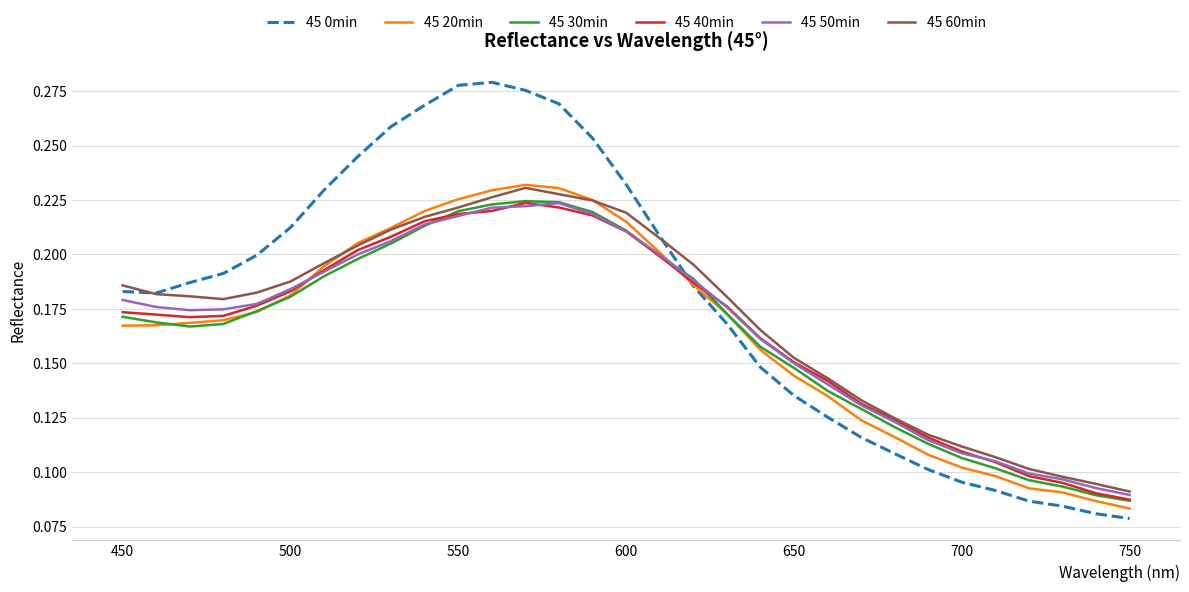

Which series has the widest spread of values?

45 0min